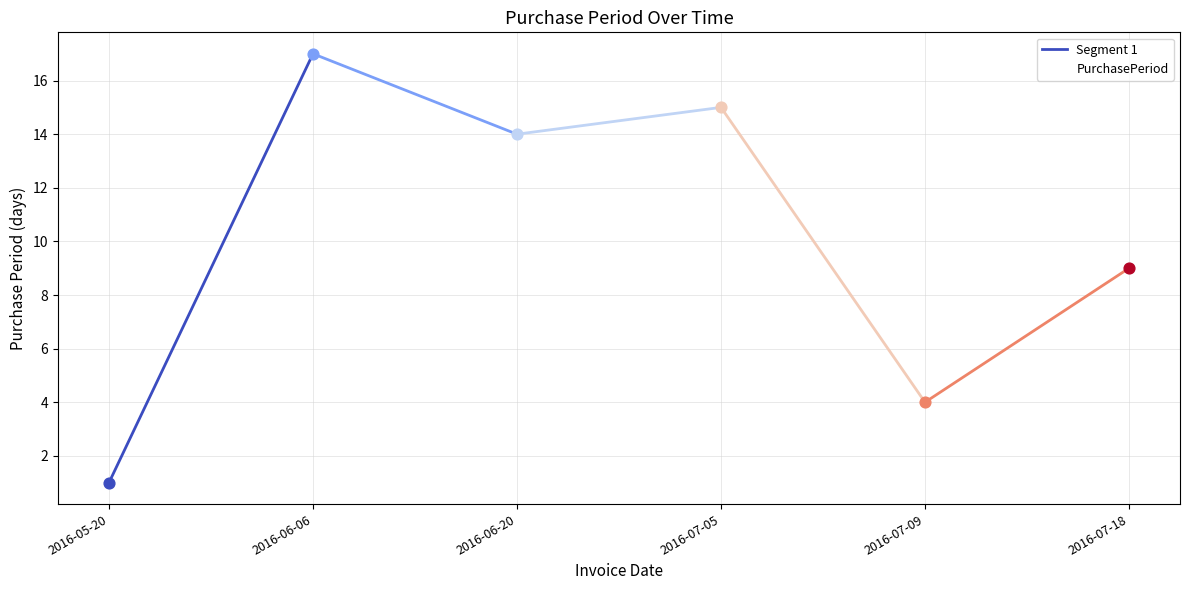

What is the change in value from 2016-07-05 to 2016-07-09?

-11